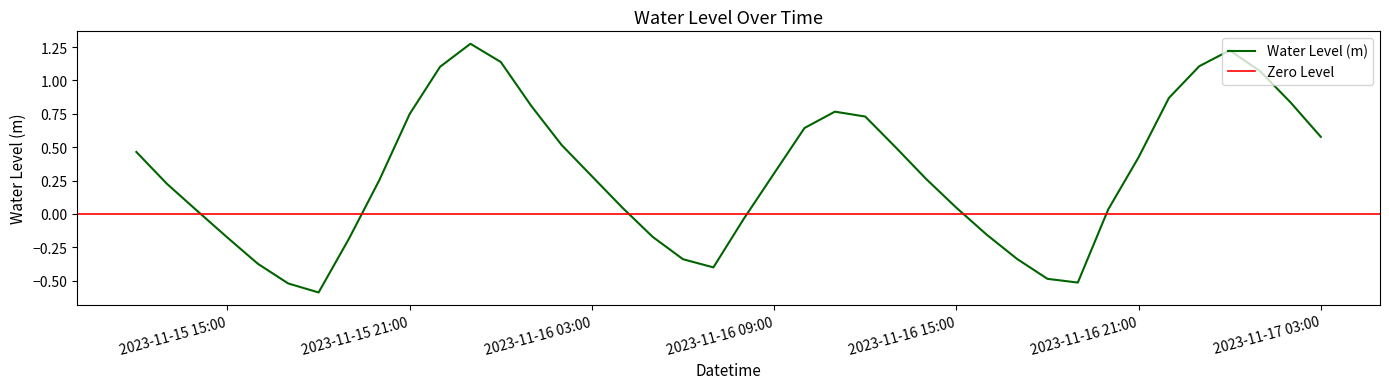

What is the value of the 20th point from the left?

-0.4